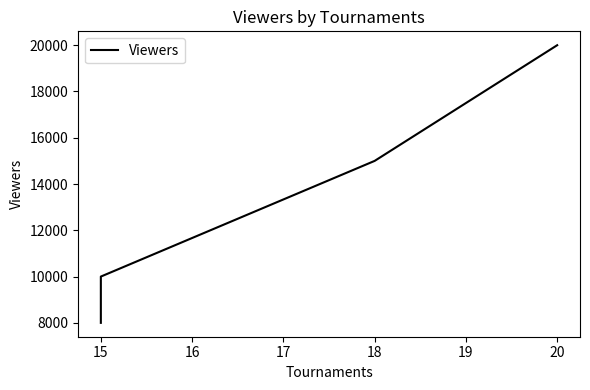

What is the difference between the maximum and minimum values?

12000